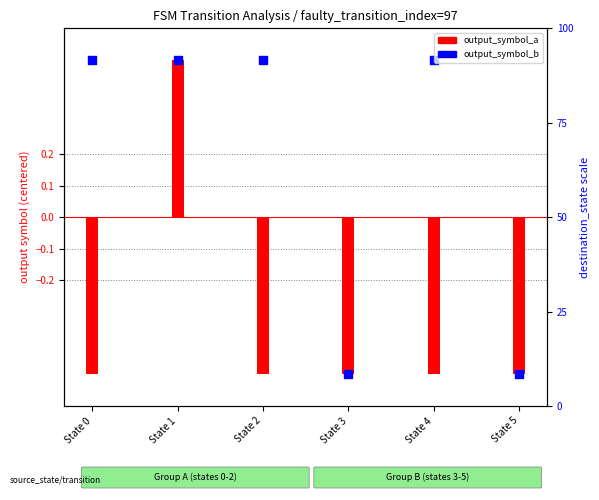

What is the total value across all series at State 3?

-1.0